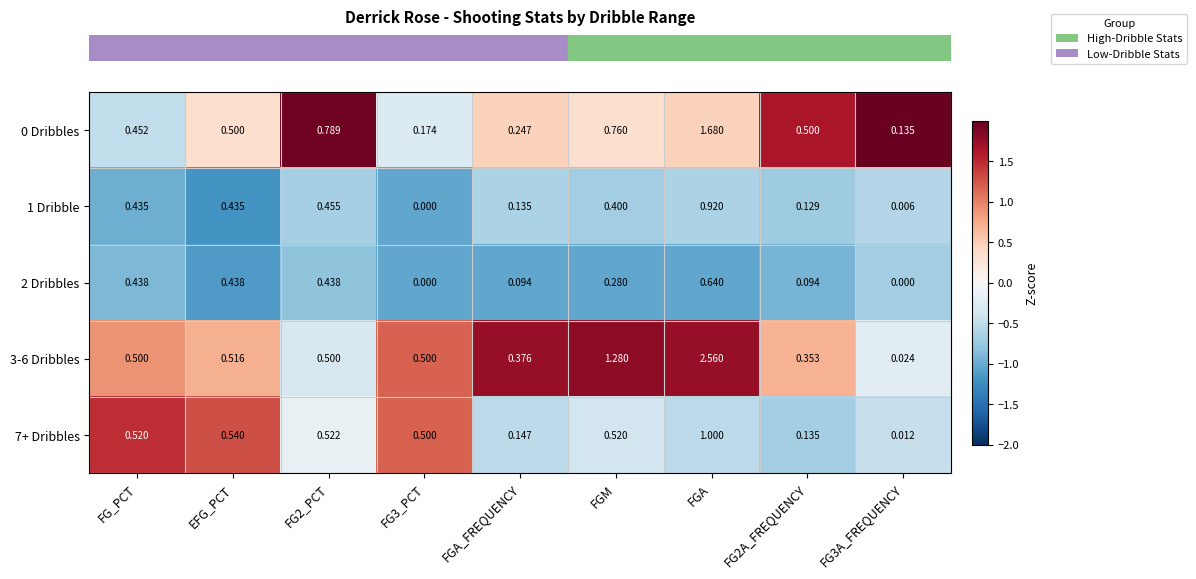

At which category is the sum across all series the highest?

FGA